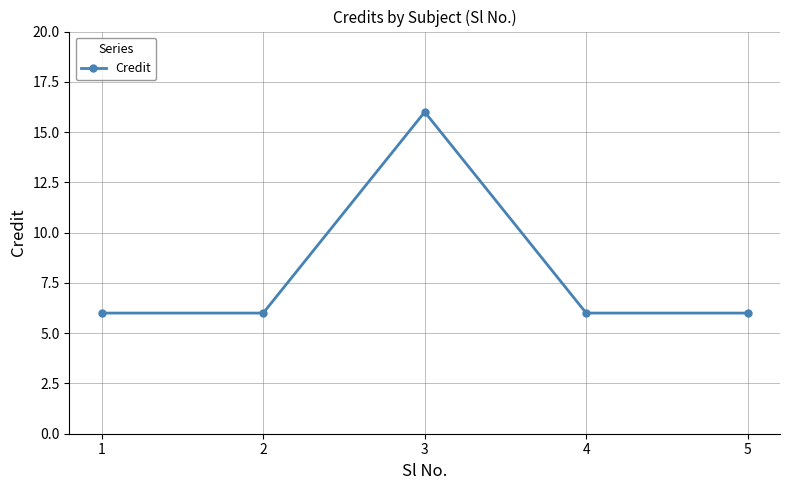

Reading left to right, list all the values displayed in this chart.

1=6	2=6	3=16	4=6	5=6